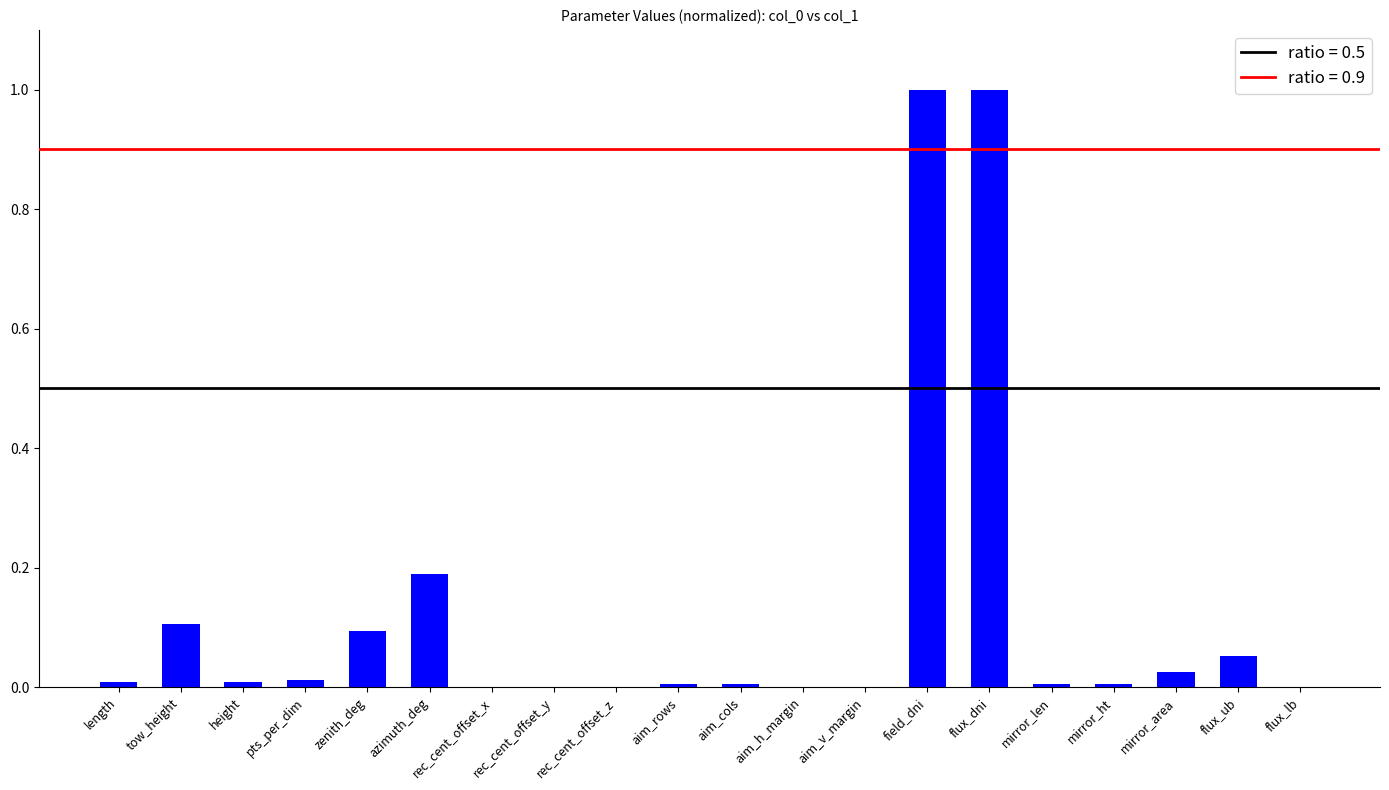

The chart shows a value of -0.5 at aim_h_margin. True or false?

False